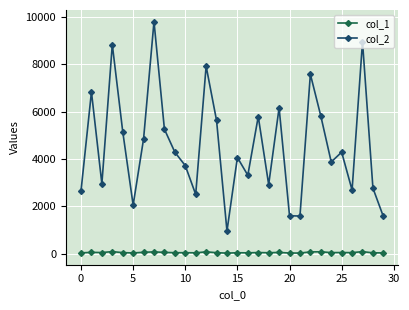

List the series in order of their overall mean, highest first.

col_2, col_1